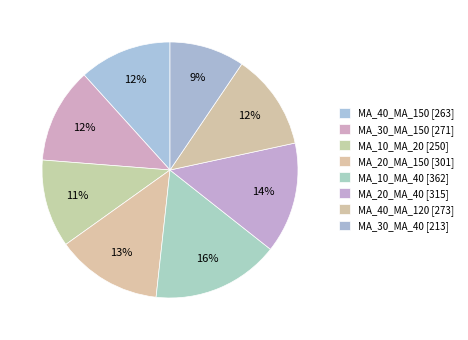

How many segments does this pie chart have?

8